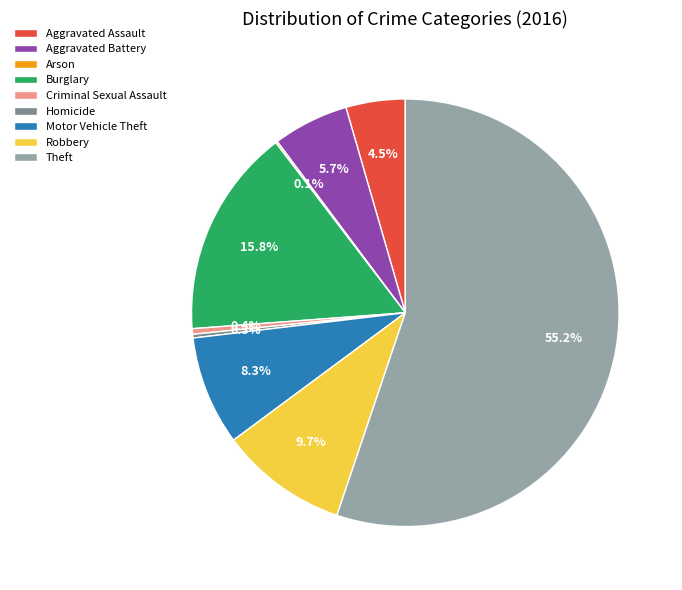

To the nearest percent, what is the average slice percentage?

11%